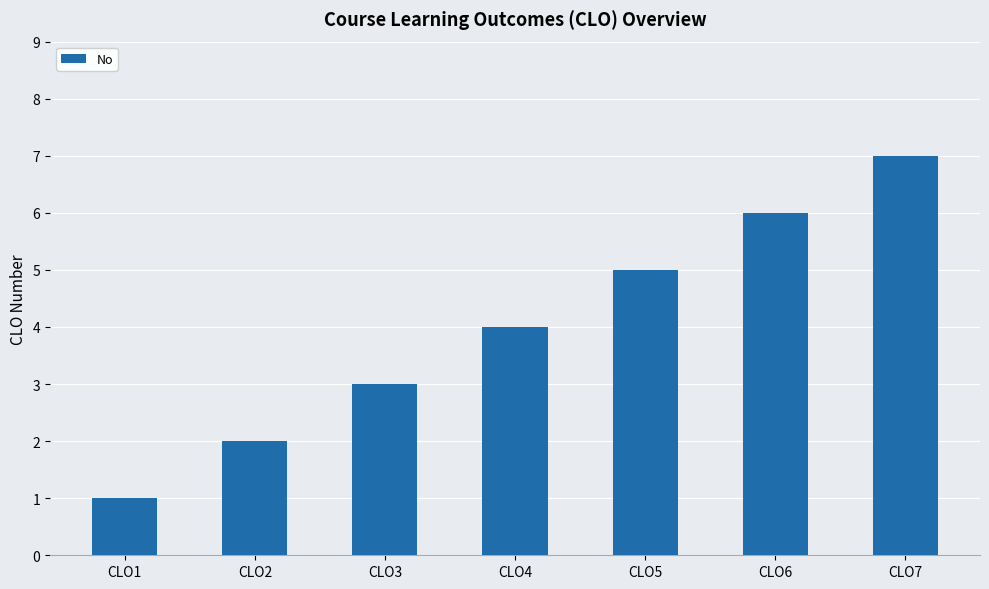

Which has a higher value, CLO4 or CLO3?

CLO4